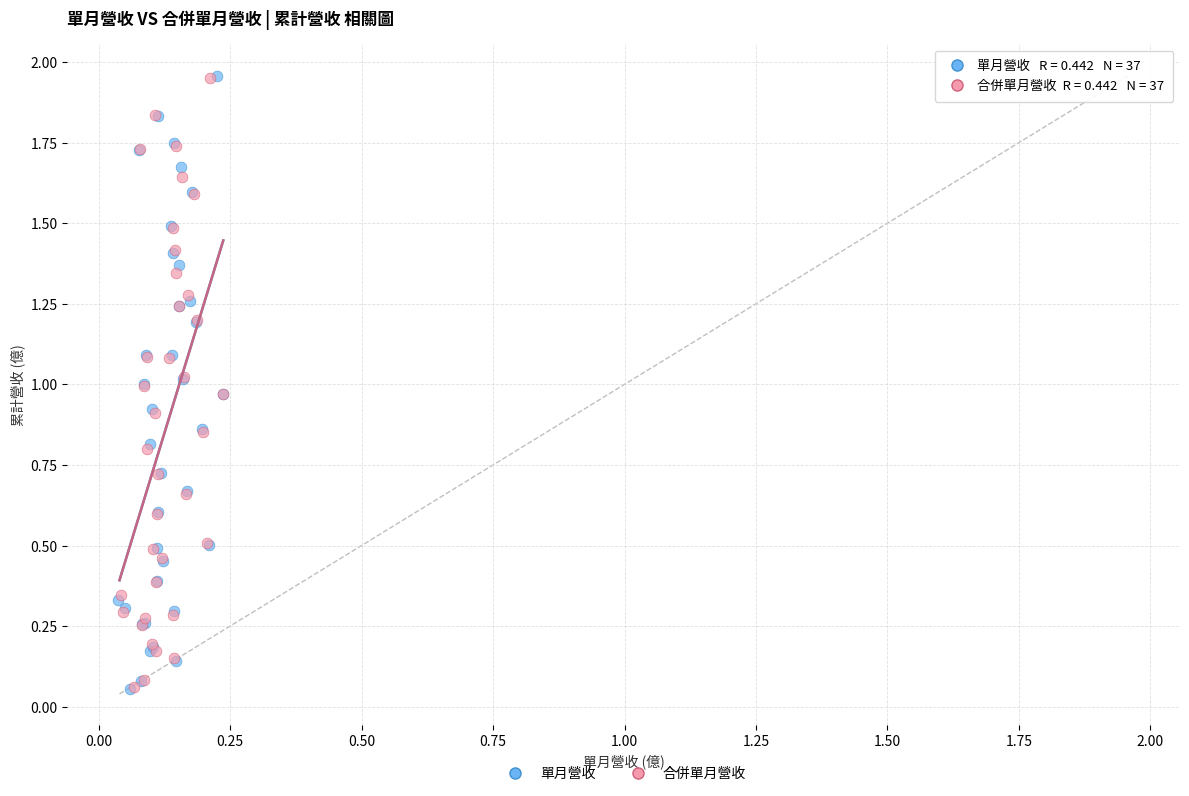

Which series has the largest Y range (max minus min)?

單月營收